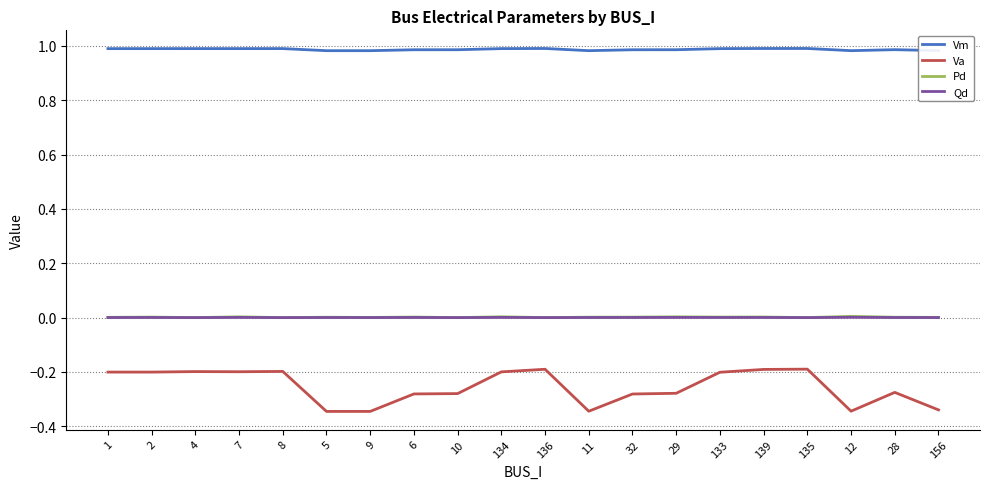

Which series has the largest total across all categories?

Vm